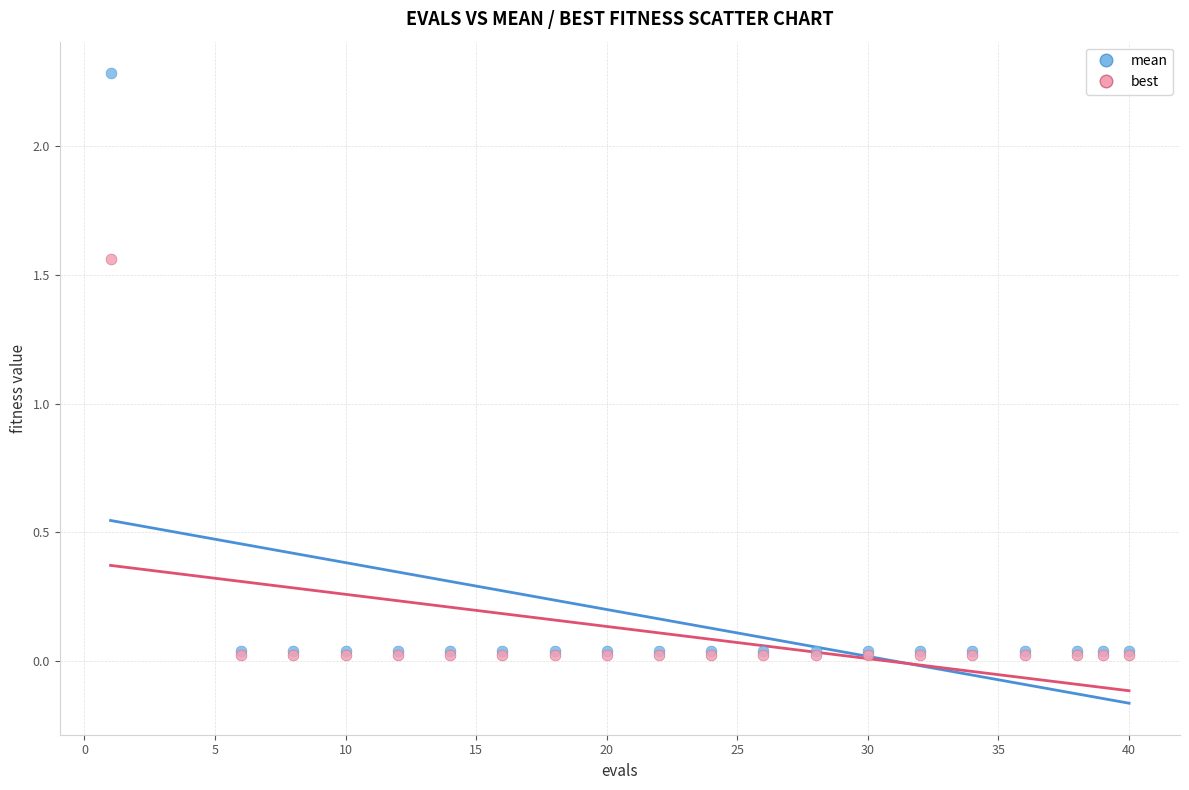

What are all the series names shown in the legend?

mean, best